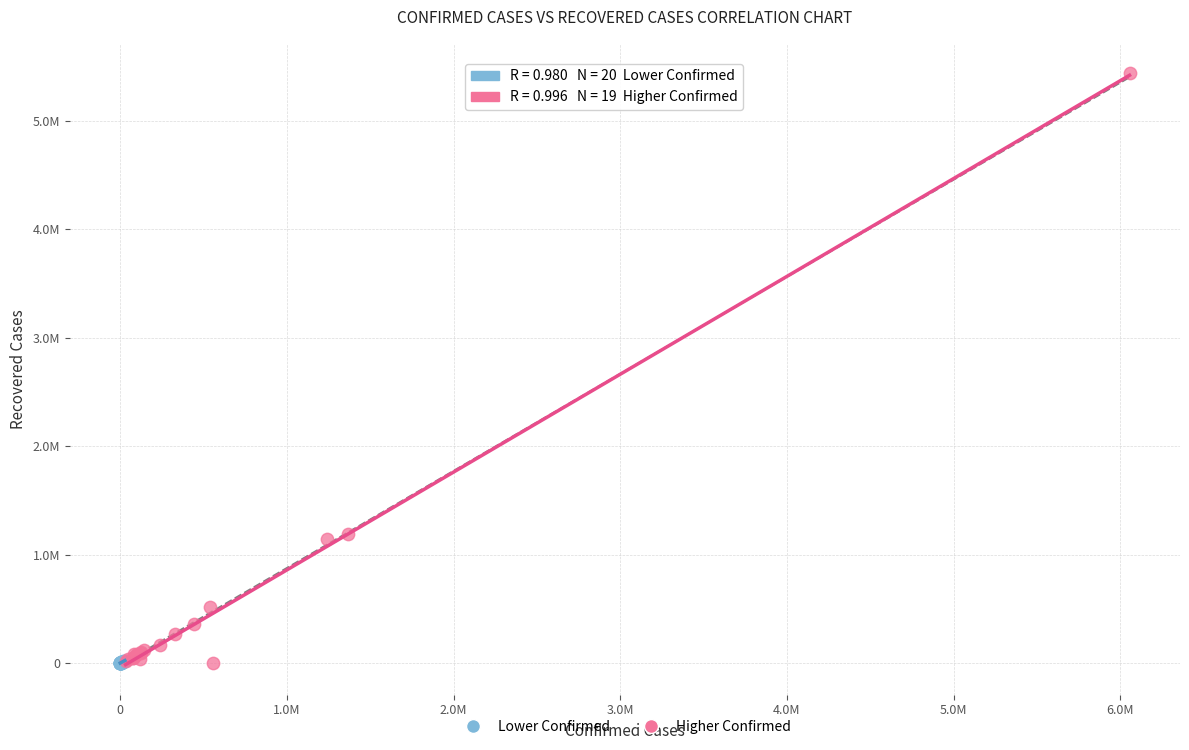

Which series contains the highest Y value?

Higher Confirmed